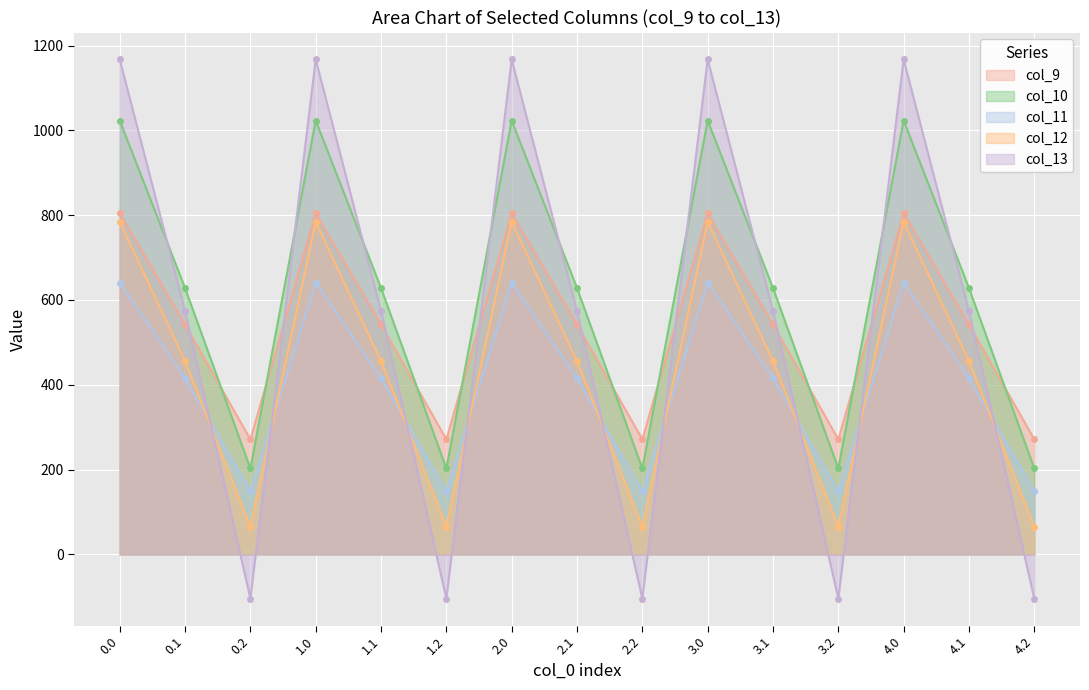

Which has a higher value, 1.2 or 3.2?

1.2